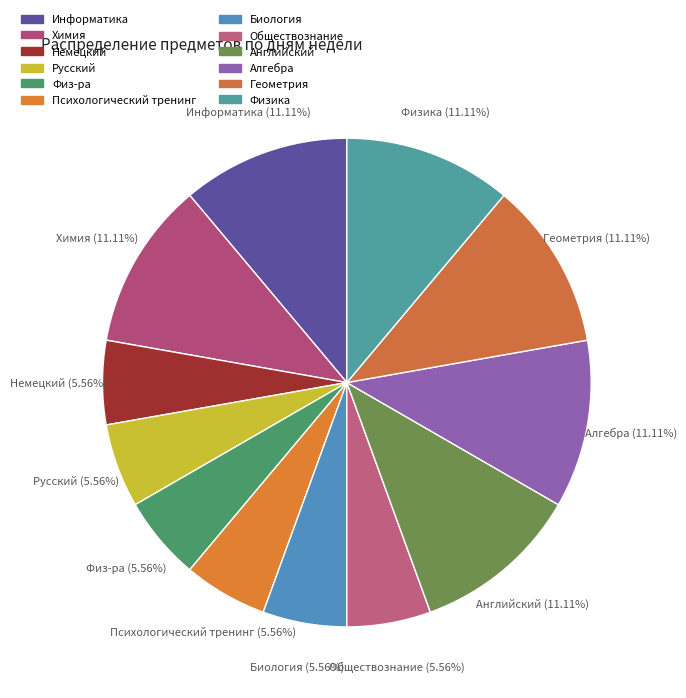

Is there a majority slice in this chart?

No